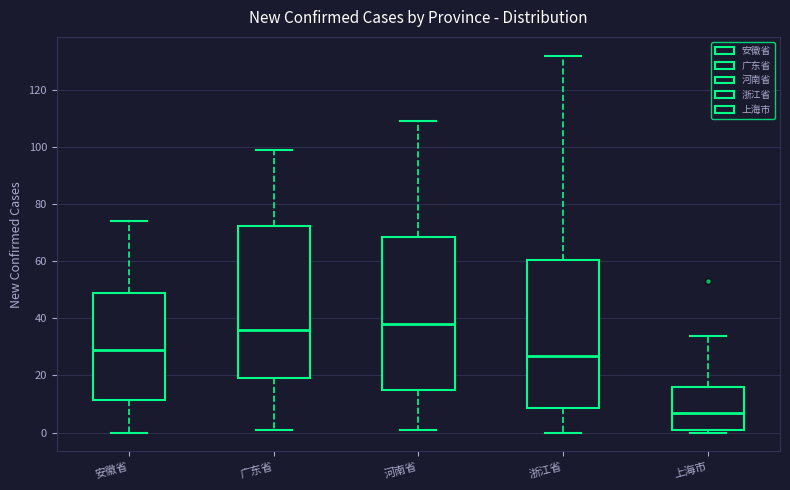

Where does the lower whisker of the box for 河南省 end on the y-axis? The values are not printed on the chart, so give them approximately, as read against the axis.

2